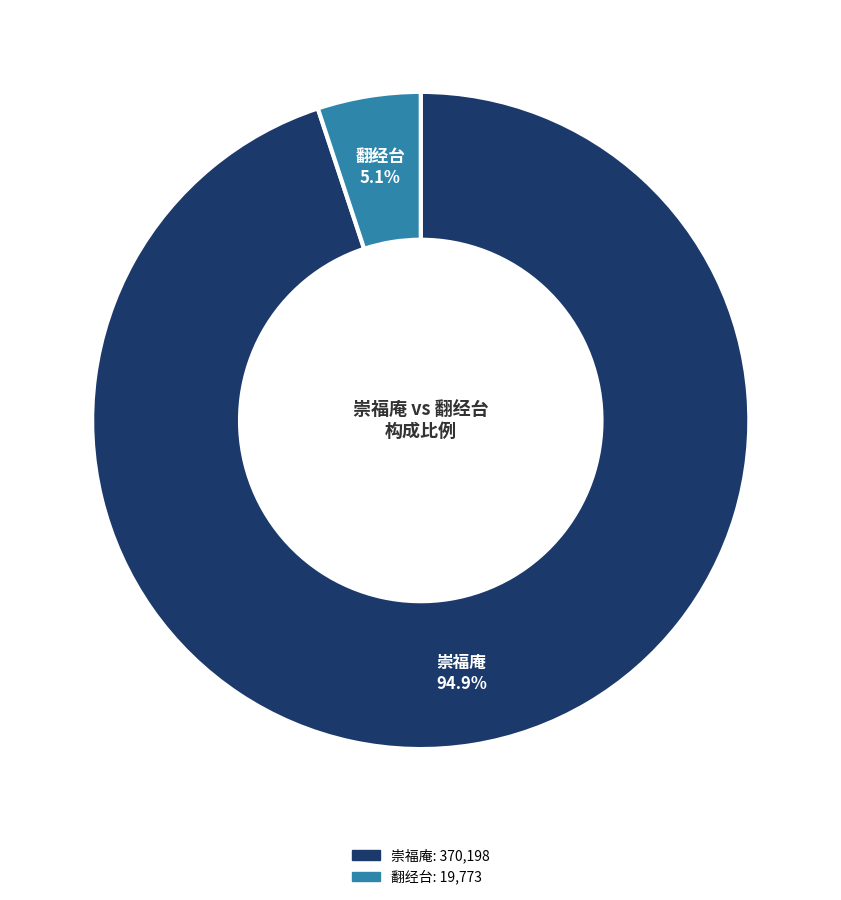

How many slices are in this pie chart?

2